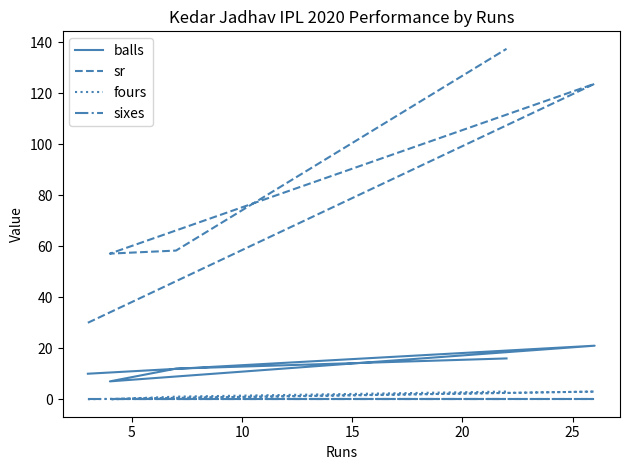

True or false: fours and balls intersect in this chart.

False